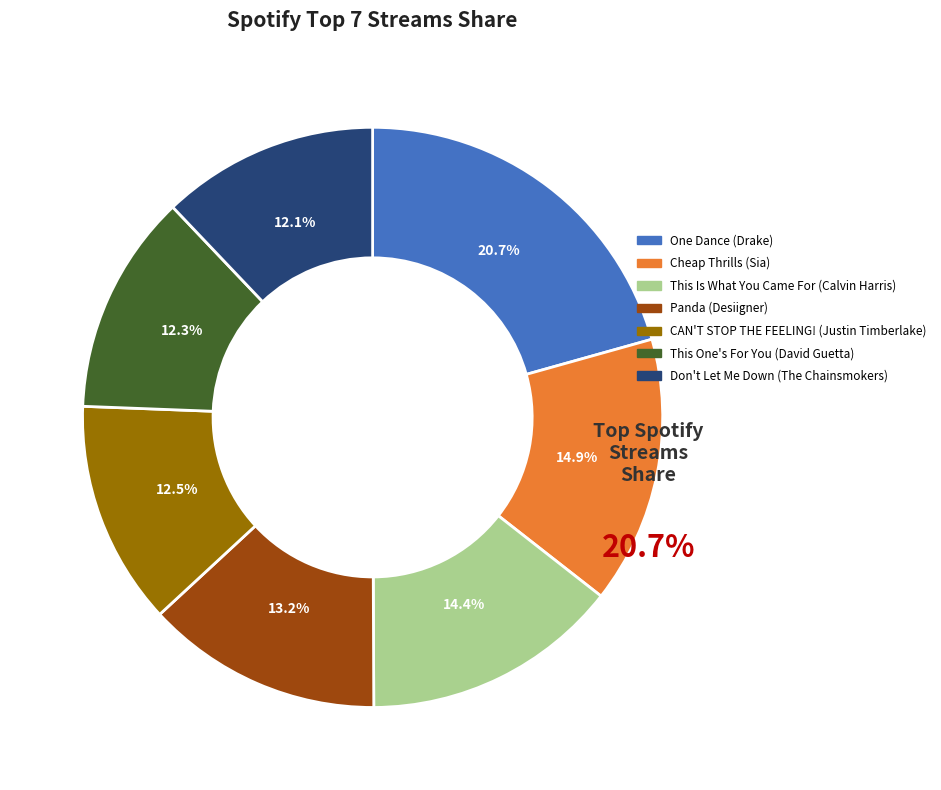

To the nearest percent, what portion does One Dance (Drake) represent?

21%